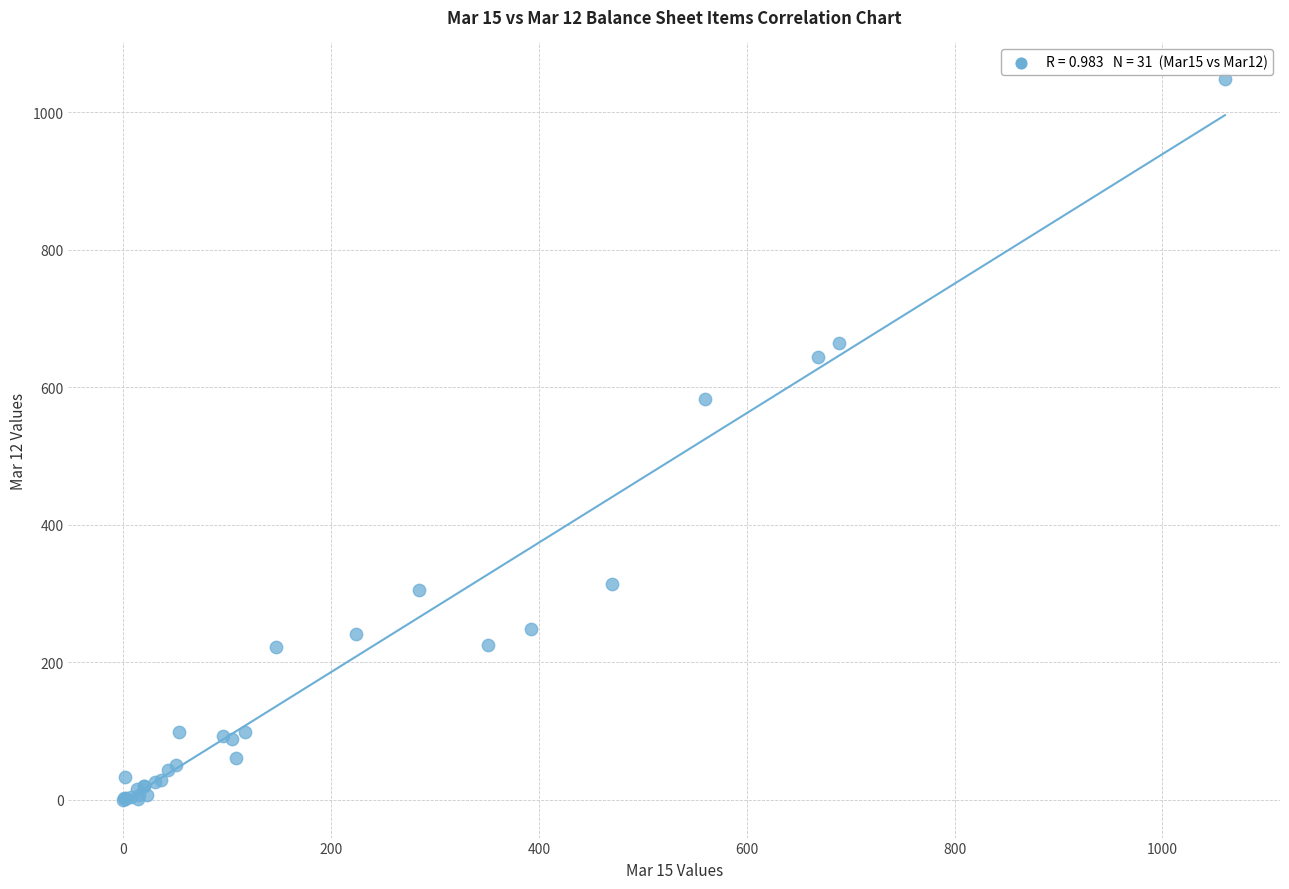

What Y value in the scatter plot is closest to 524?

583.0